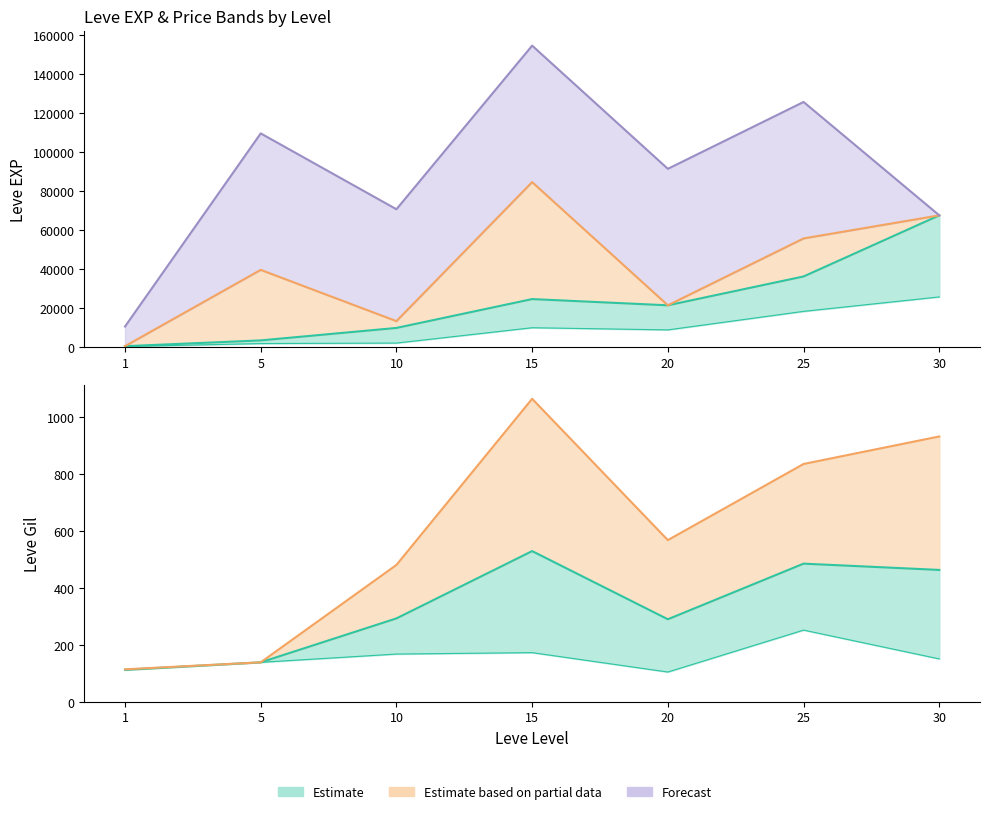

Is the value of Gil (partial est.) at 10 greater than the value of EXP + Price + AvgPrice at 5?

No